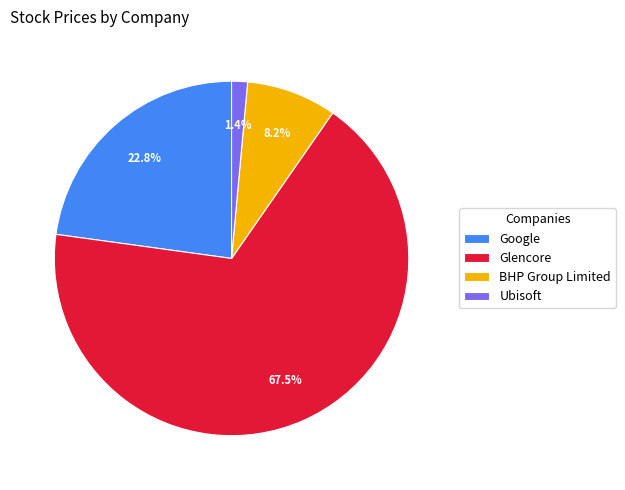

Combined, do Google and BHP Group Limited account for over 50%?

No